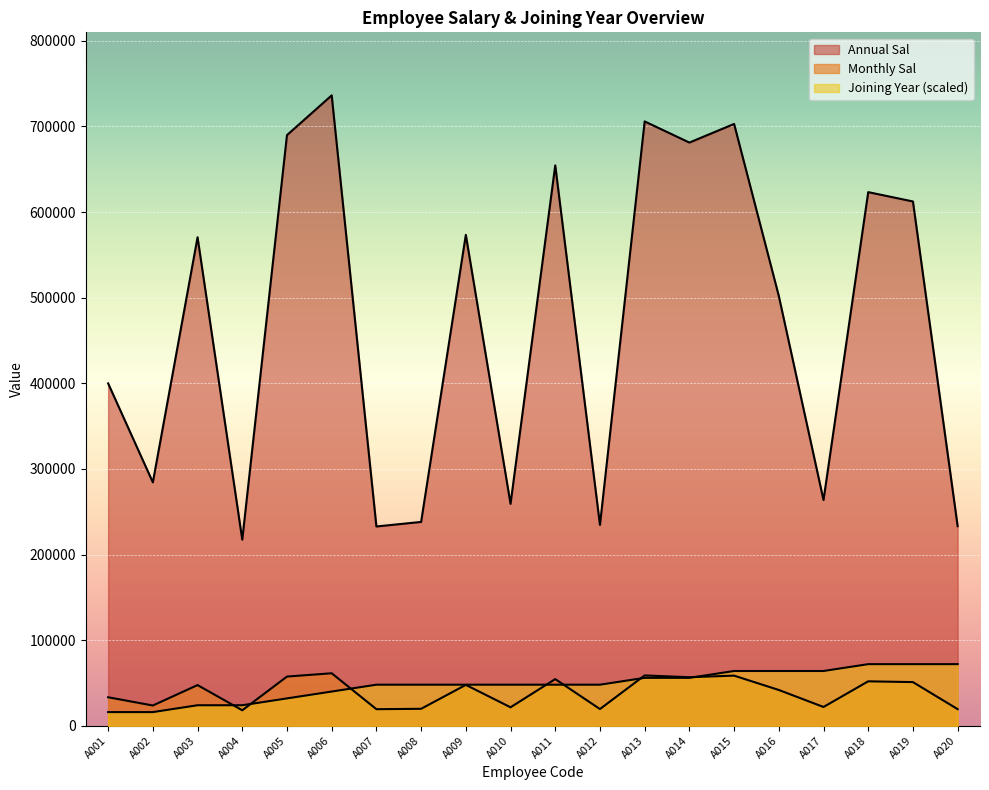

The value of Joining Year at A010 is 10859. True or false?

False